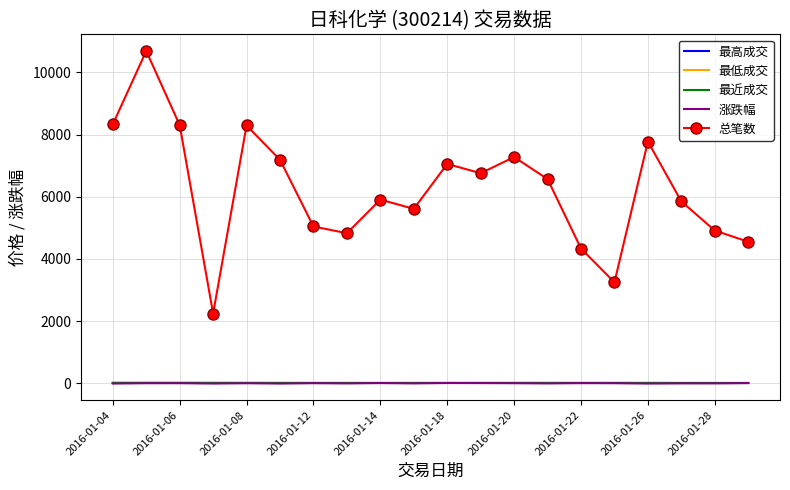

At how many categories does at least one series exceed 10235?

1